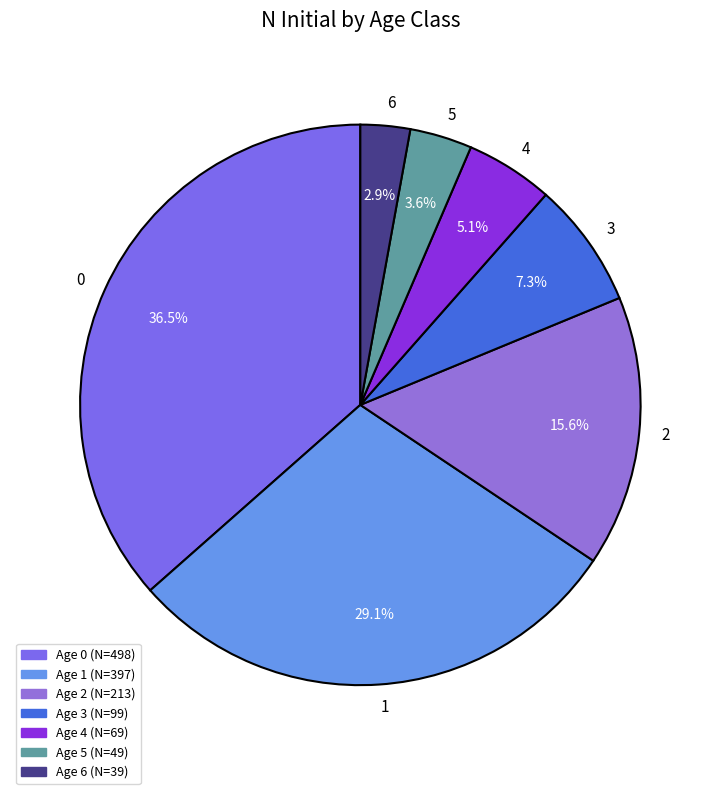

Is it true that 1 is 29% of the pie?

True